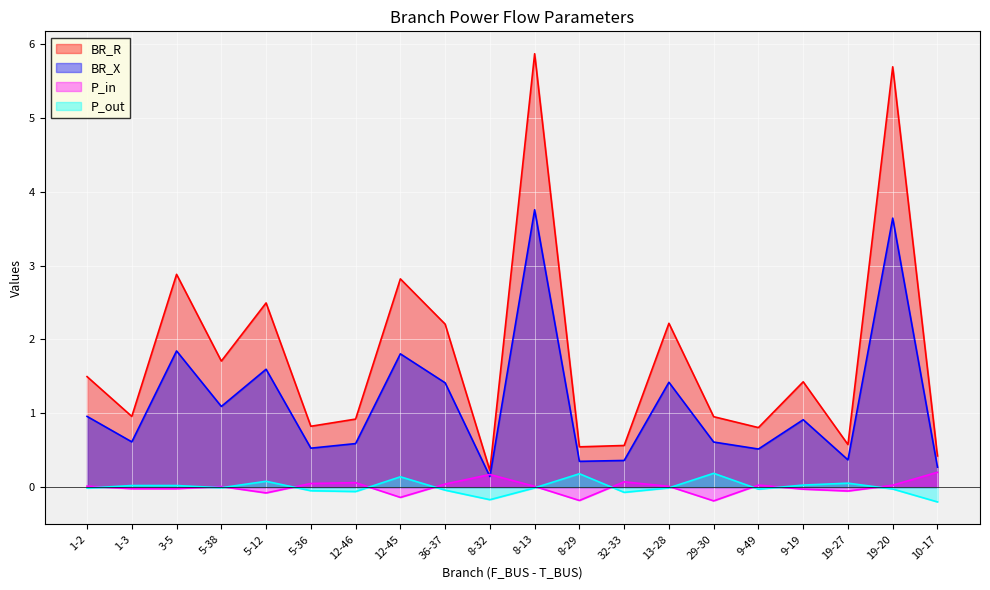

At 5-36, list the series in order from largest to smallest.

BR_R, BR_X, P_in, P_out